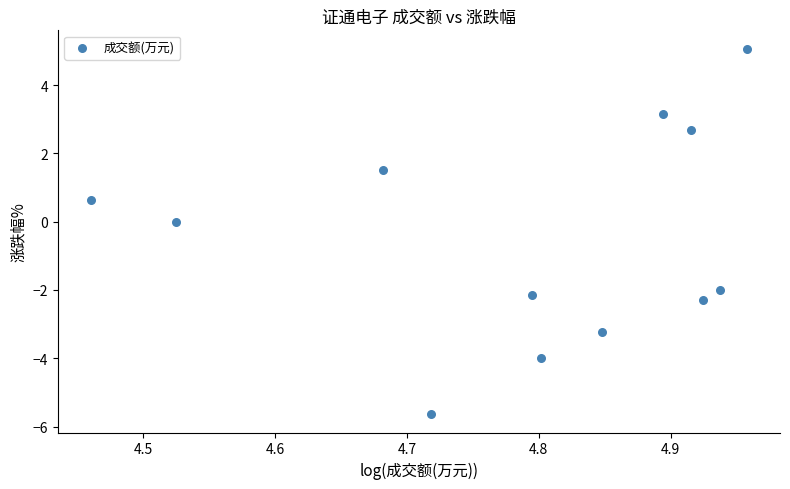

What is the average Y value?

-0.5